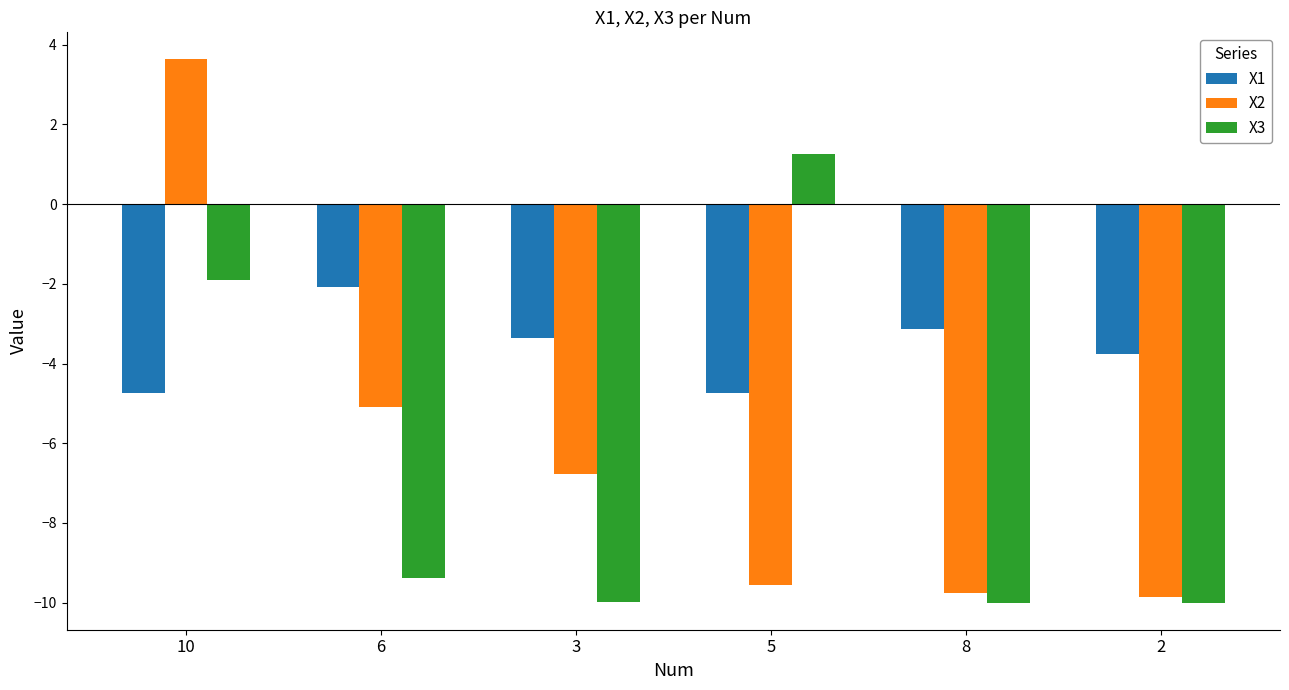

How many bars are there in each group?

3